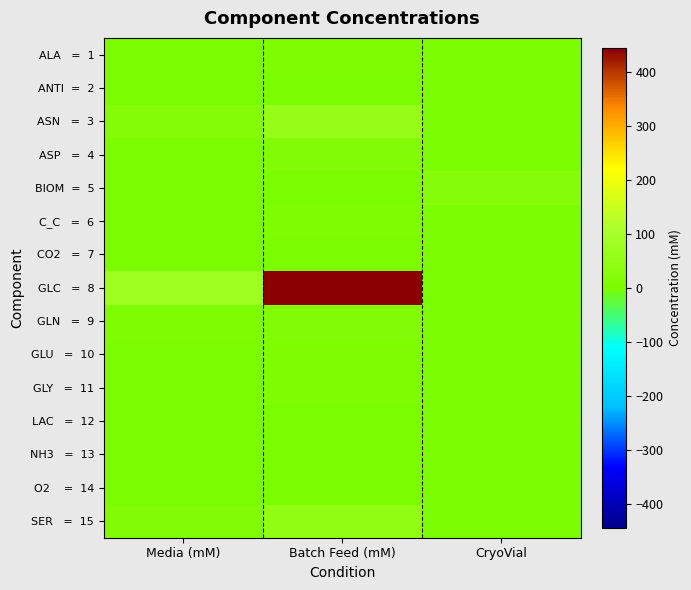

Which series has the largest total across all categories?

GLC = 8